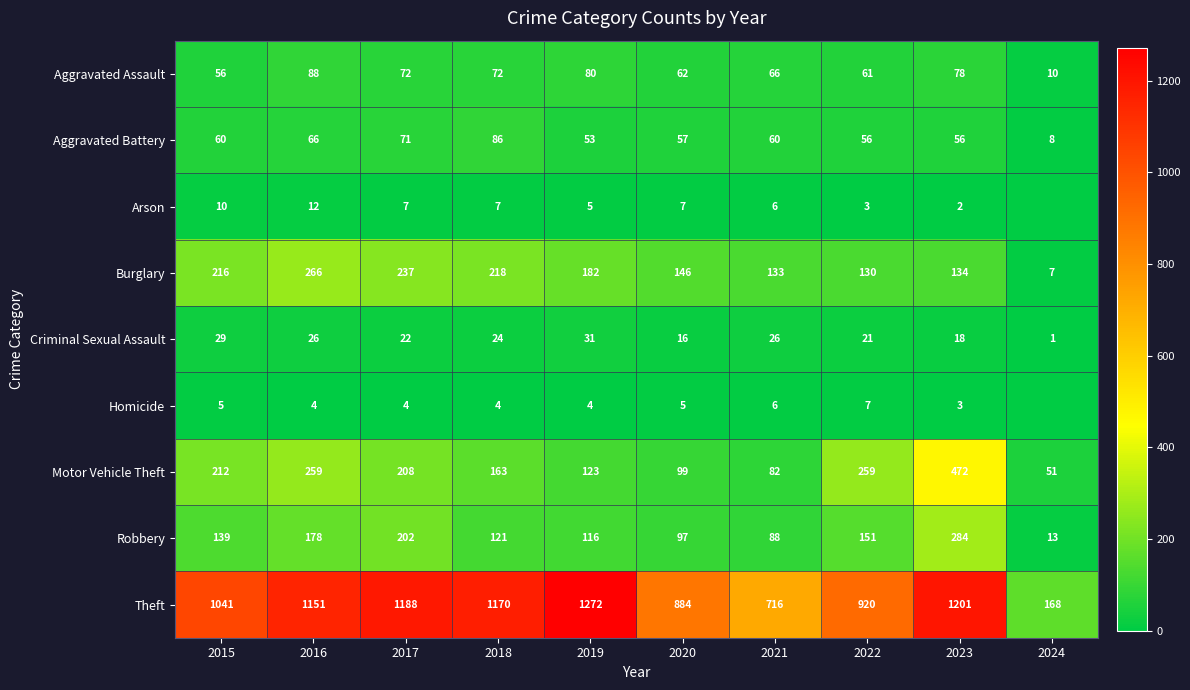

Is the value of Motor Vehicle Theft at 2015 greater than the value of Criminal Sexual Assault at 2018?

Yes